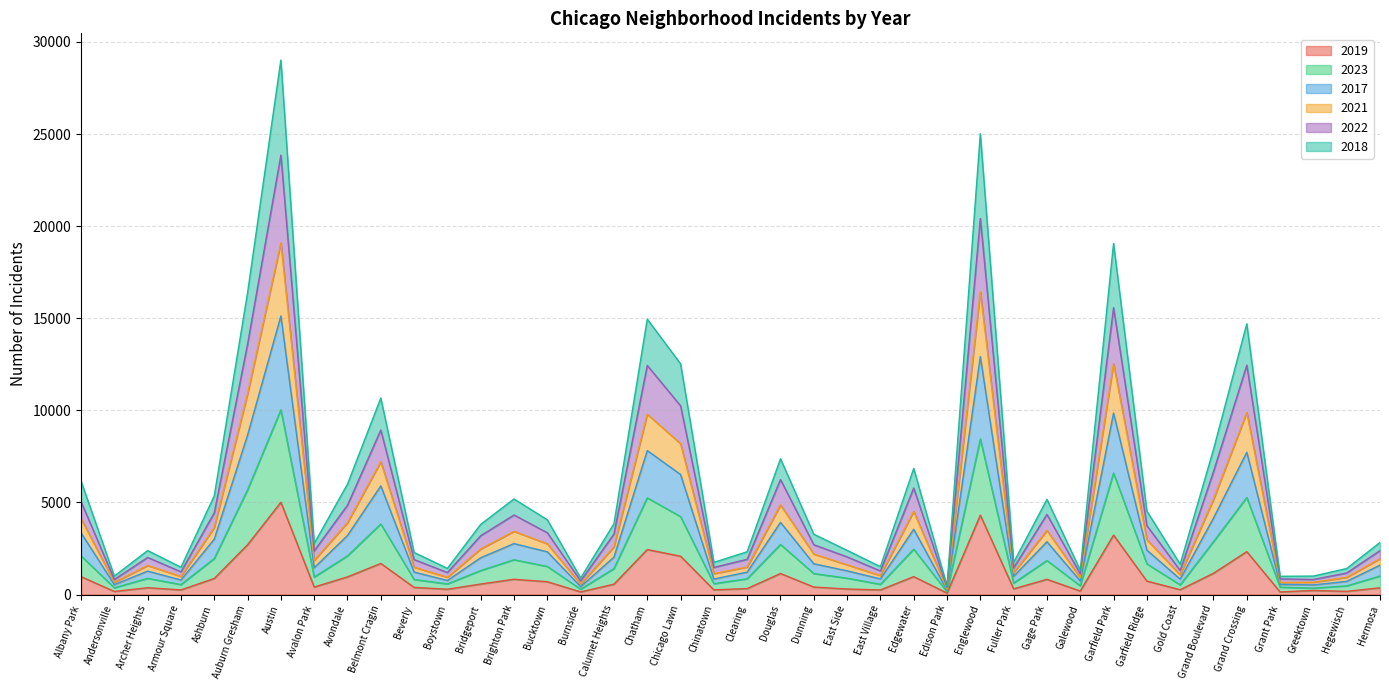

At which category is the sum across all series the highest?

Austin